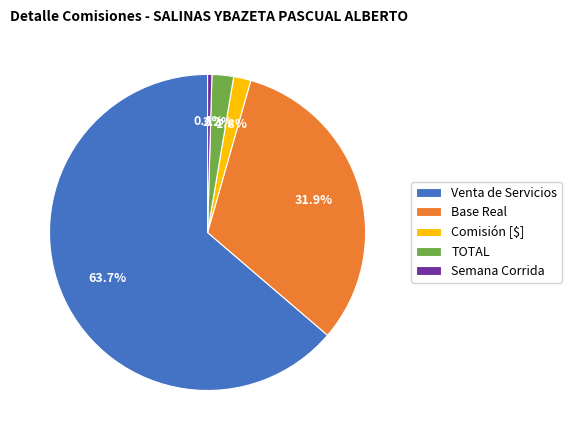

How many segments does this pie chart have?

5